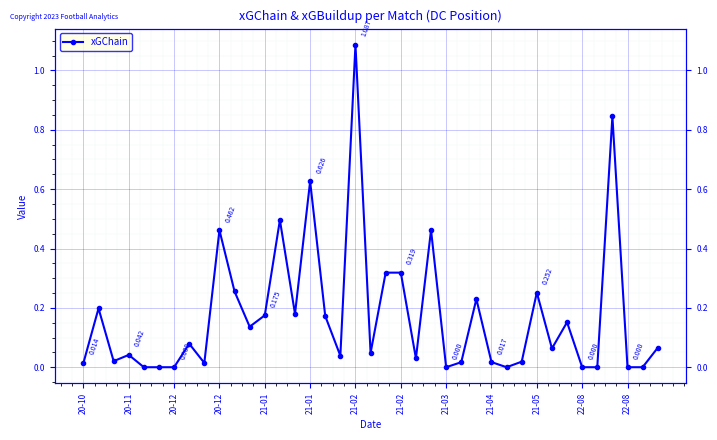

What is the sum of all values?

6.8